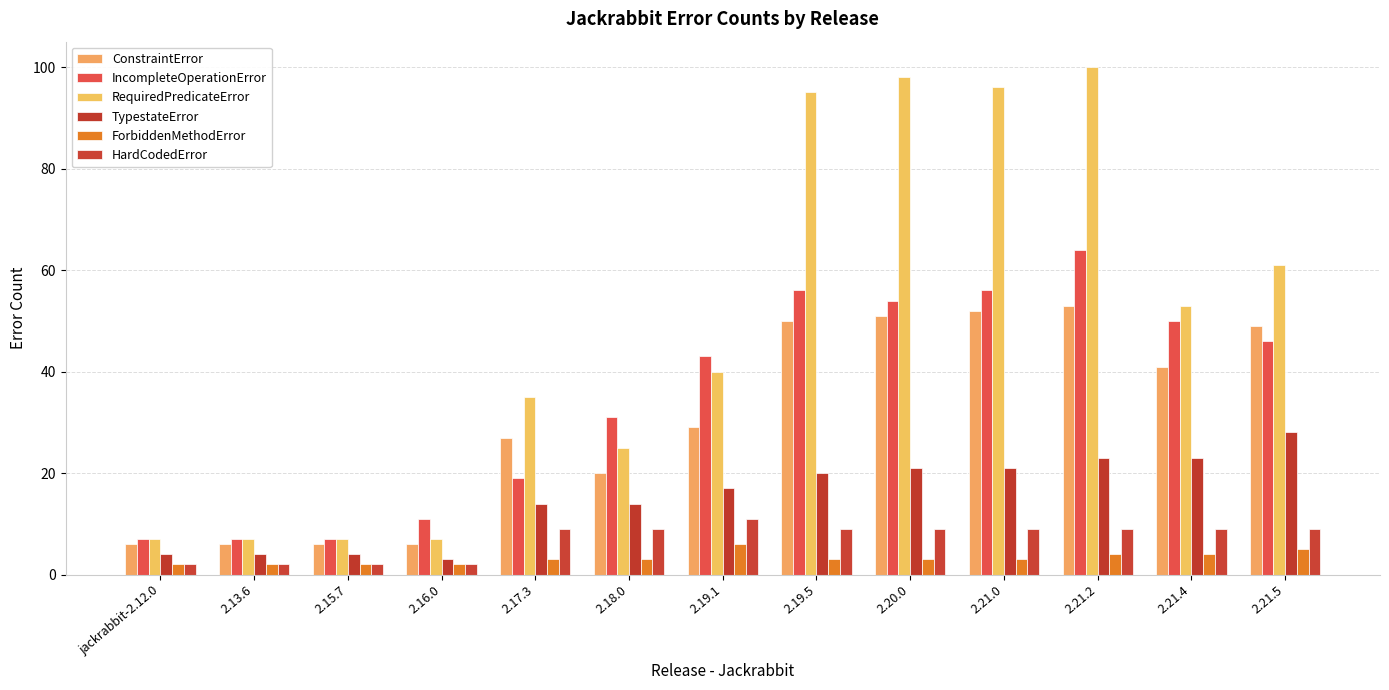

What is the sum of the TypestateError values at 2.19.1 and 2.21.5?

45